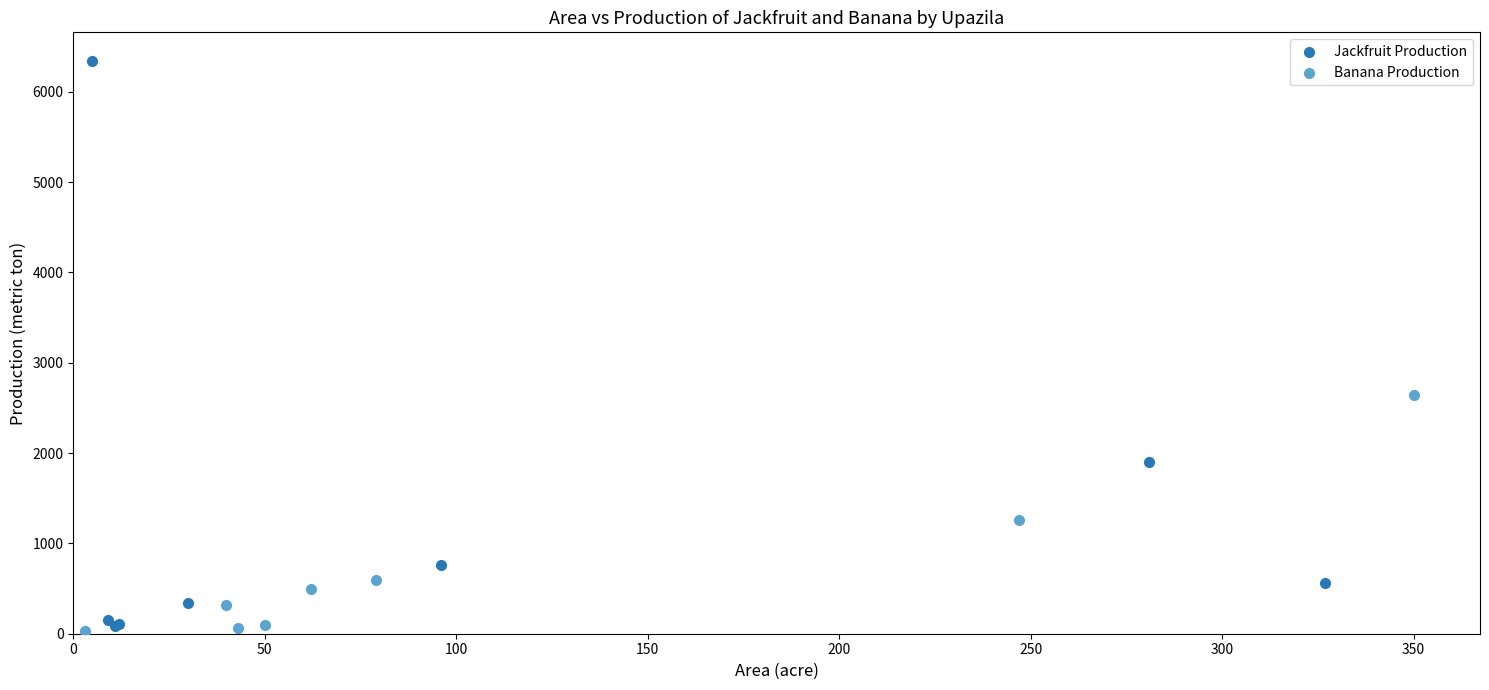

Which series contains the highest Y value?

Jackfruit Production